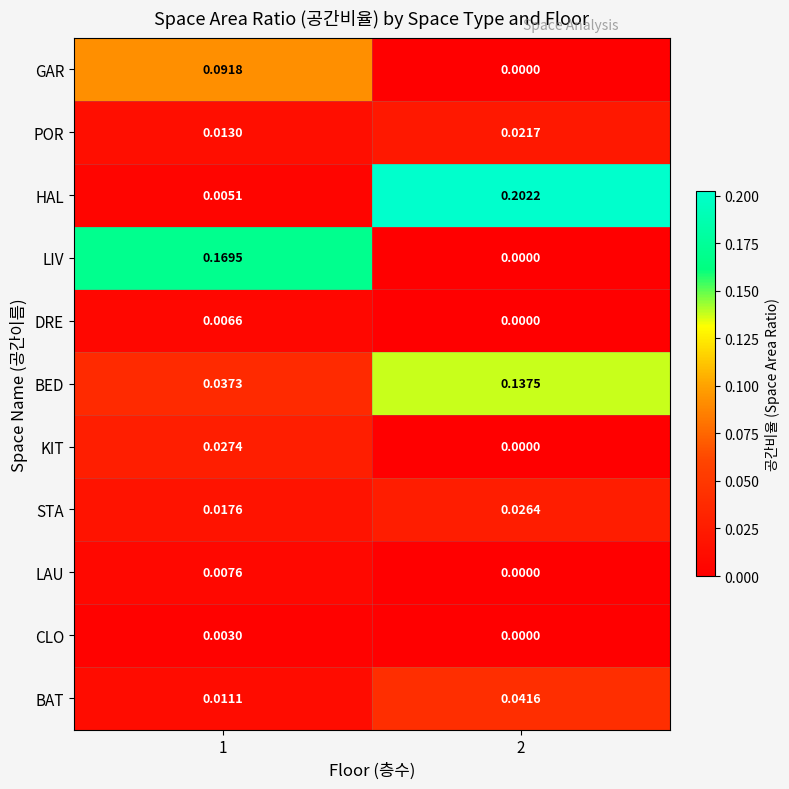

List the series in order of their peak value, highest first.

HAL, LIV, BED, GAR, BAT, KIT, STA, POR, LAU, DRE, CLO